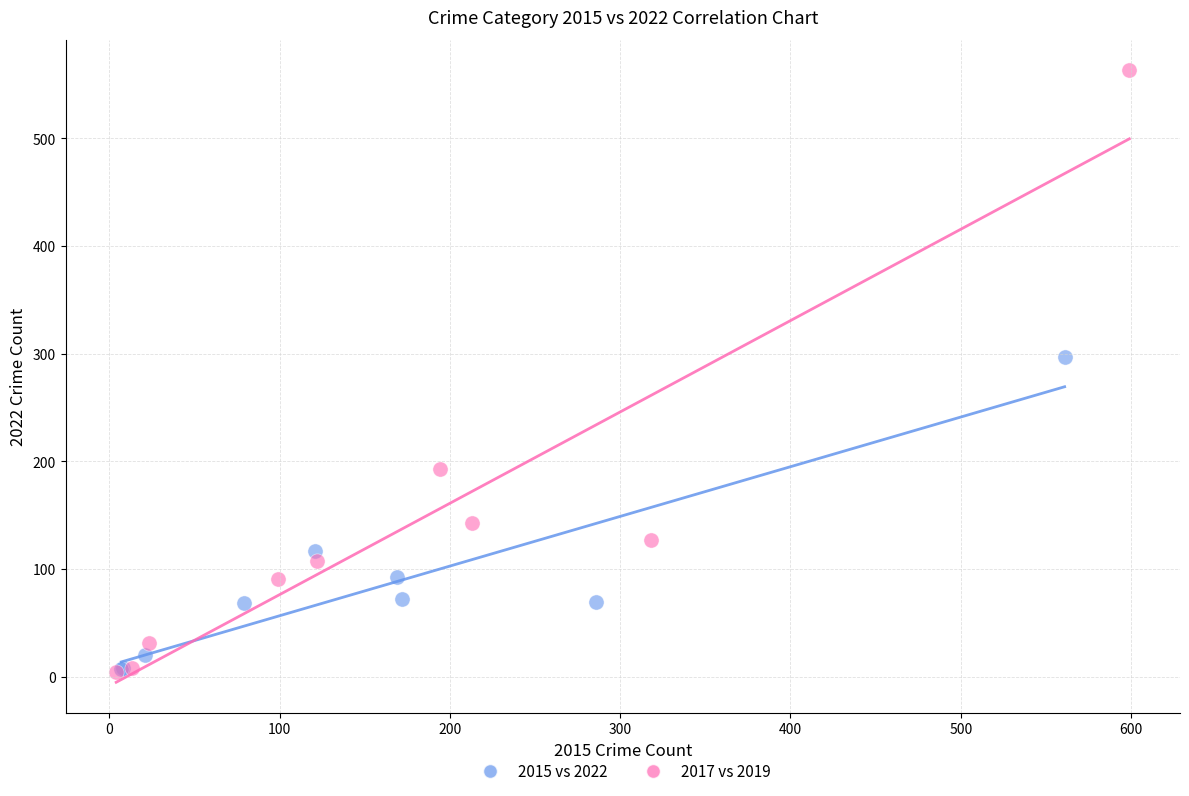

What are all the series names shown in the legend?

2015 vs 2022, 2017 vs 2019